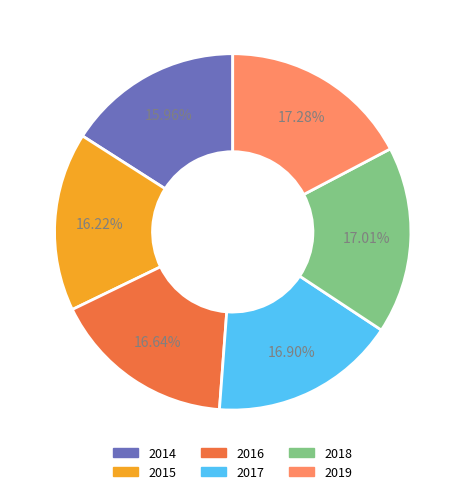

To the nearest percent, what portion does 2016 represent?

17%